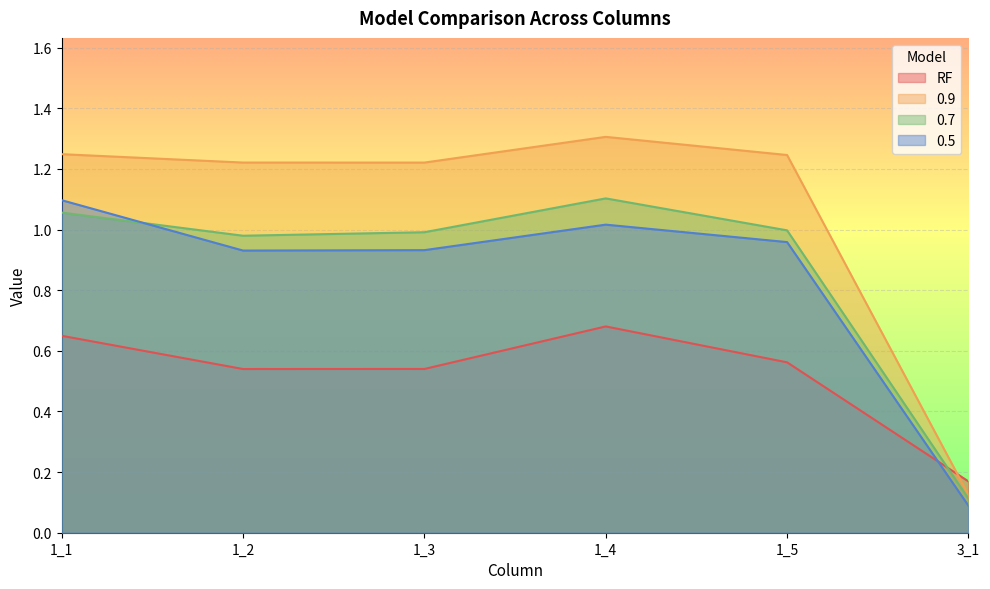

Which series has the largest total across all categories?

0.9